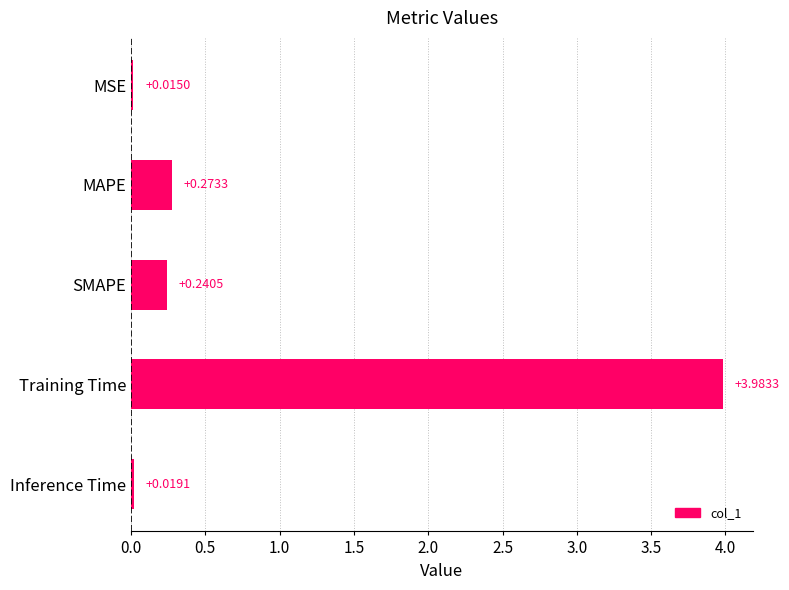

What is the label of the 4th bar from the top?

Training Time